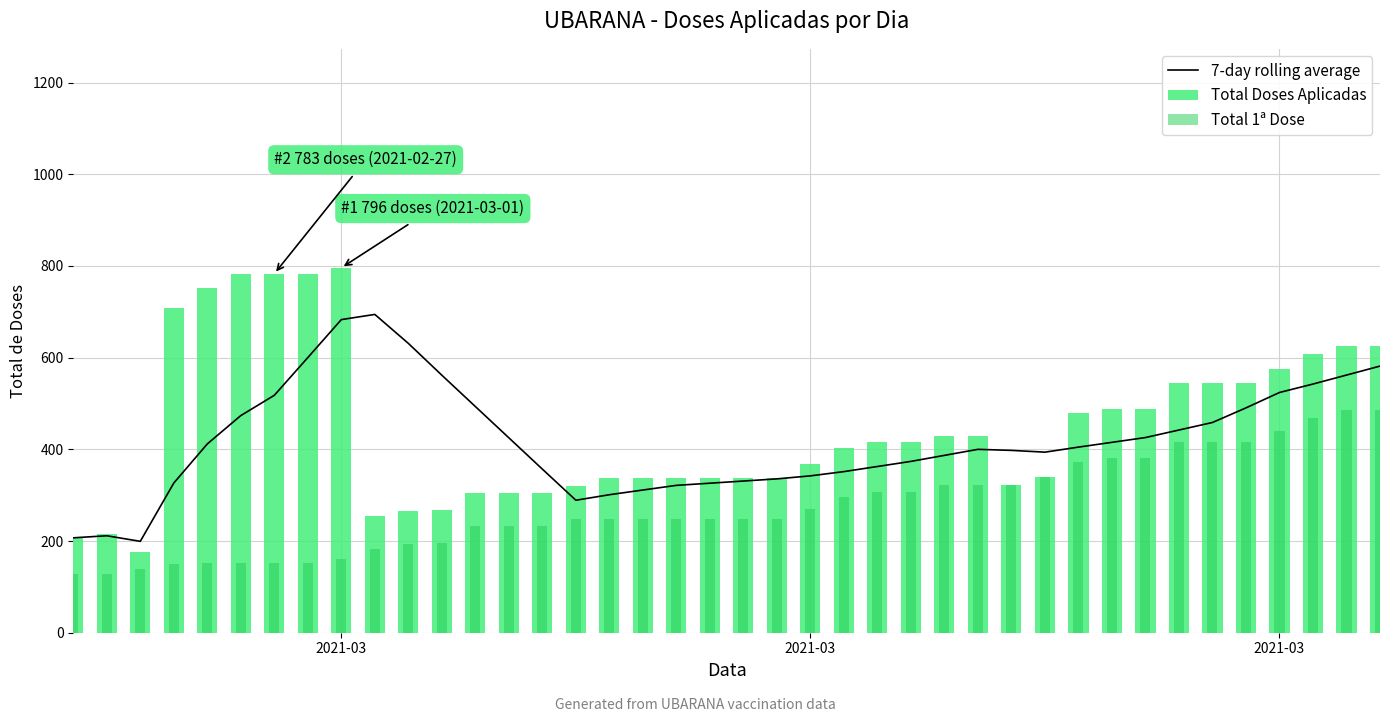

What is the value of the Total Doses Aplicadas bar at the 8th from the left?

783.0